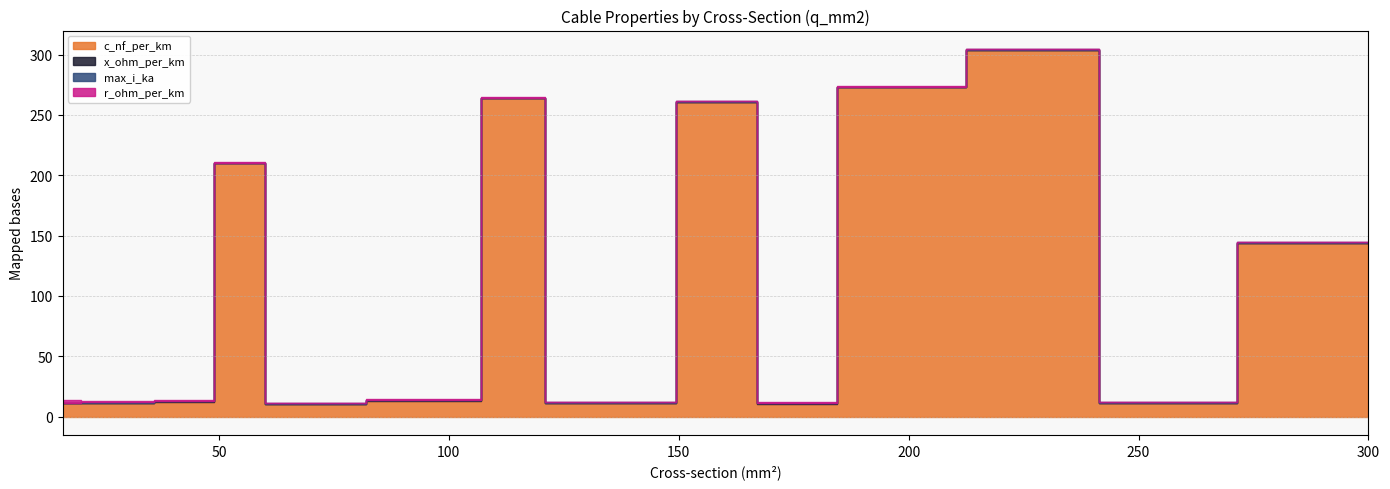

Reading left to right, transcribe all the data shown in this chart.

c_nf_per_km: 16=11.0	24=11.2	48=12.2	50=210.0	70=10.4	94=13.2	120=264.0	122=11.1	149=11.2	150=261.0	184=10.8	185=273.0	240=304.0	243=11.0	300=144.0
x_ohm_per_km: 16=0.3	24=0.3	48=0.3	50=0.1	70=0.3	94=0.3	120=0.1	122=0.3	149=0.3	150=0.1	184=0.3	185=0.1	240=0.1	243=0.3	300=0.1
max_i_ka: 16=0.1	24=0.1	48=0.2	50=0.1	70=0.3	94=0.3	120=0.2	122=0.4	149=0.5	150=0.3	184=0.5	185=0.4	240=0.4	243=0.6	300=0.6
r_ohm_per_km: 16=1.9	24=1.2	48=0.6	50=0.6	70=0.4	94=0.3	120=0.2	122=0.2	149=0.2	150=0.2	184=0.2	185=0.2	240=0.1	243=0.1	300=0.1